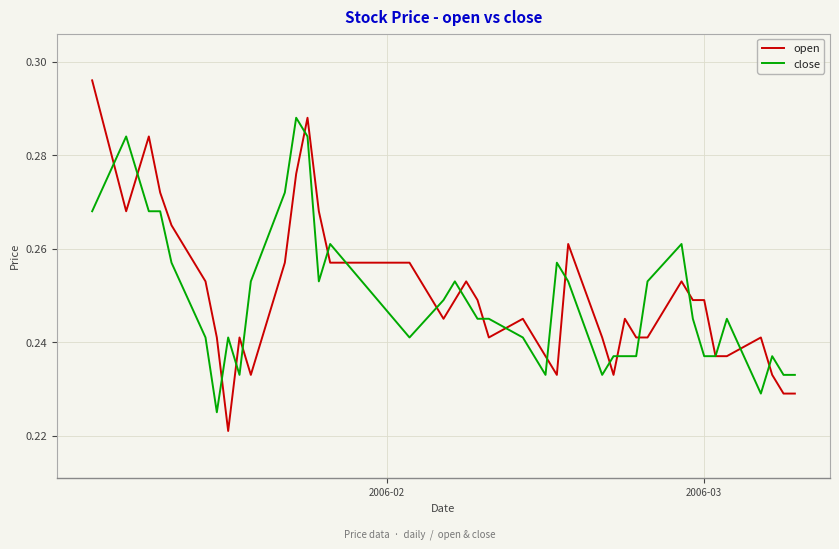

Rank the series by their maximum value, from lowest to highest.

close, open